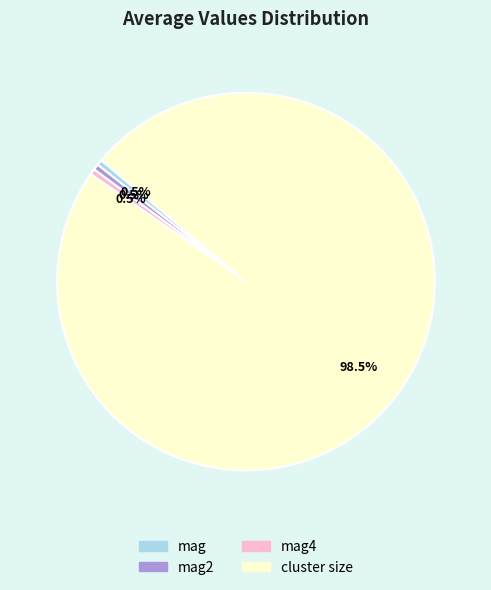

To the nearest percent, what is the difference between the largest and smallest slice percentages?

98%